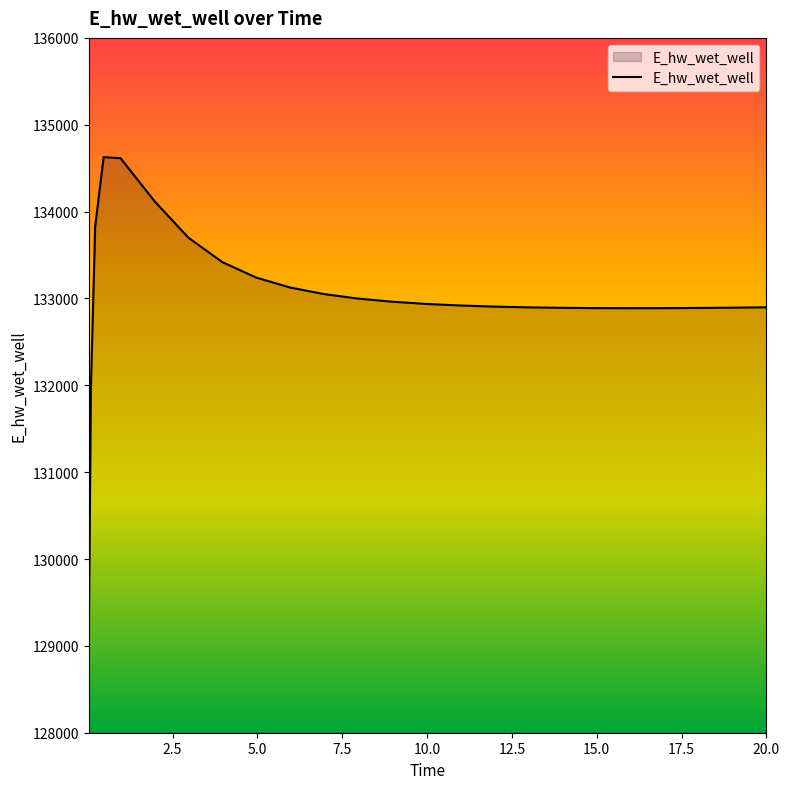

What is the average value?

133020.6